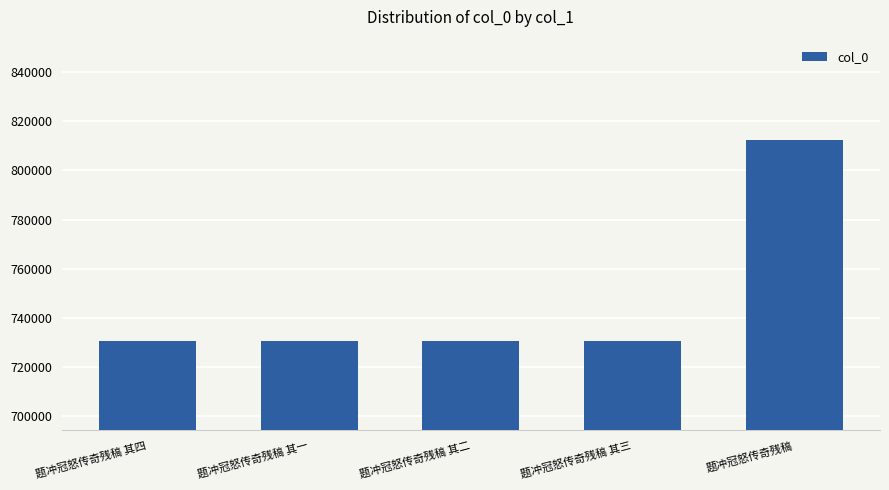

What is the approximate value at 题冲冠怒传奇残稿, to the nearest 10?

812550